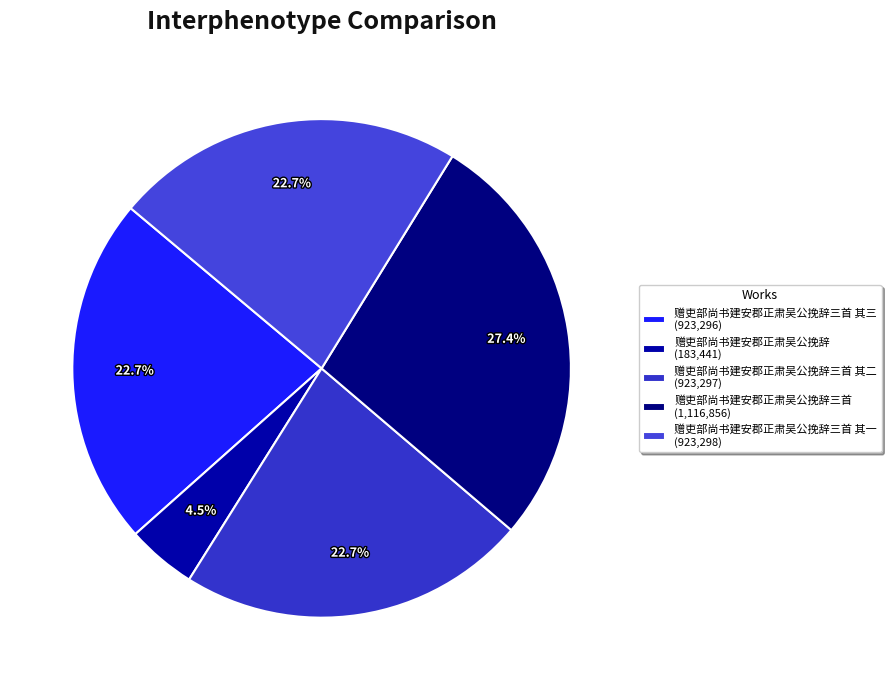

How many segments does this pie chart have?

5